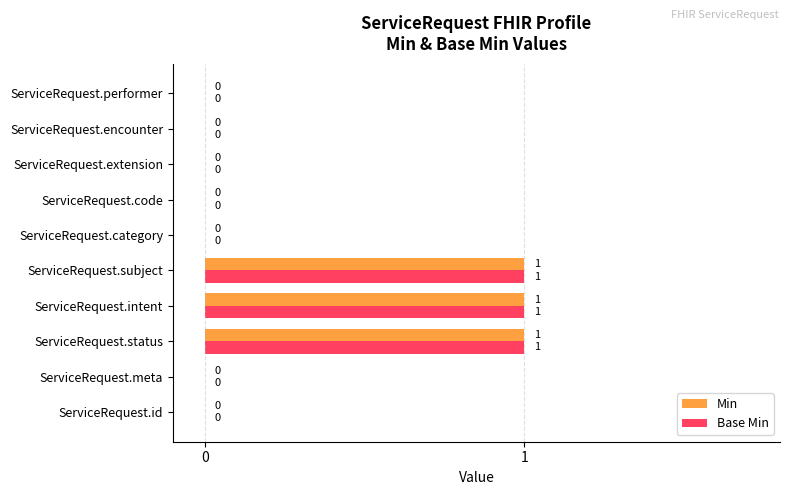

What is the sum of all Min values?

3